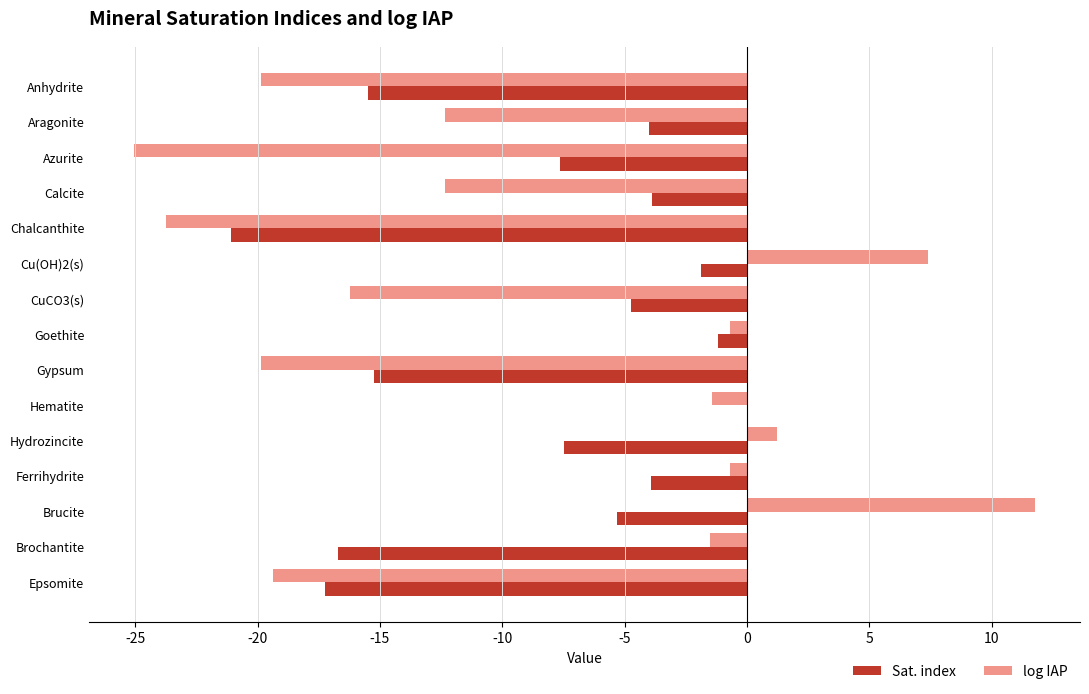

What is the sum of all Sat. index values?

-125.9